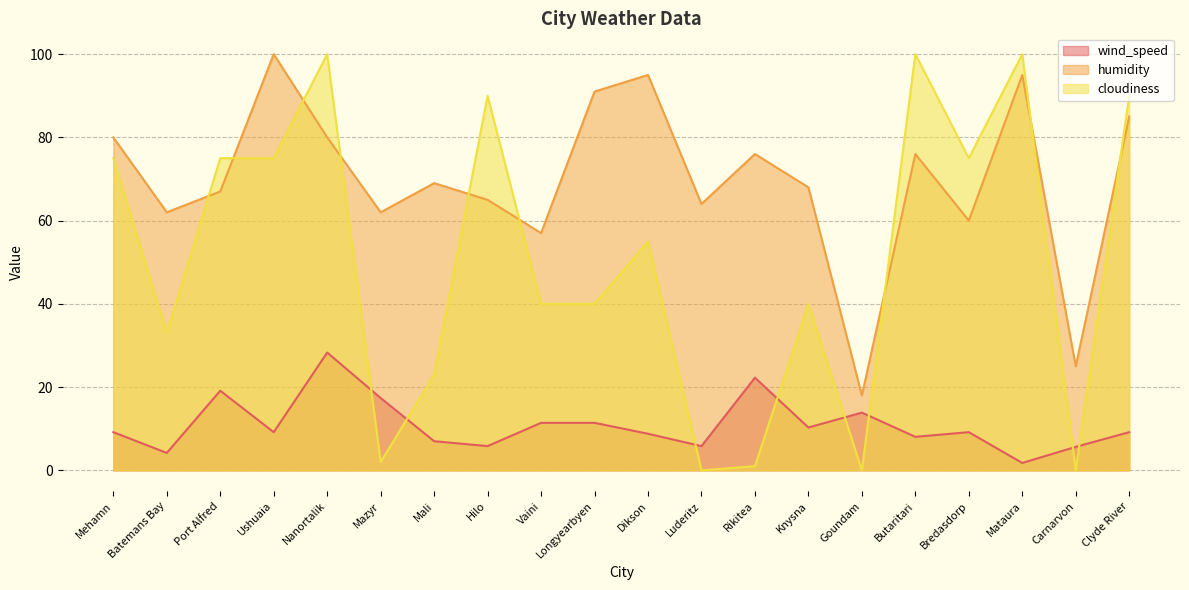

How many positive values does the cloudiness series have?

17